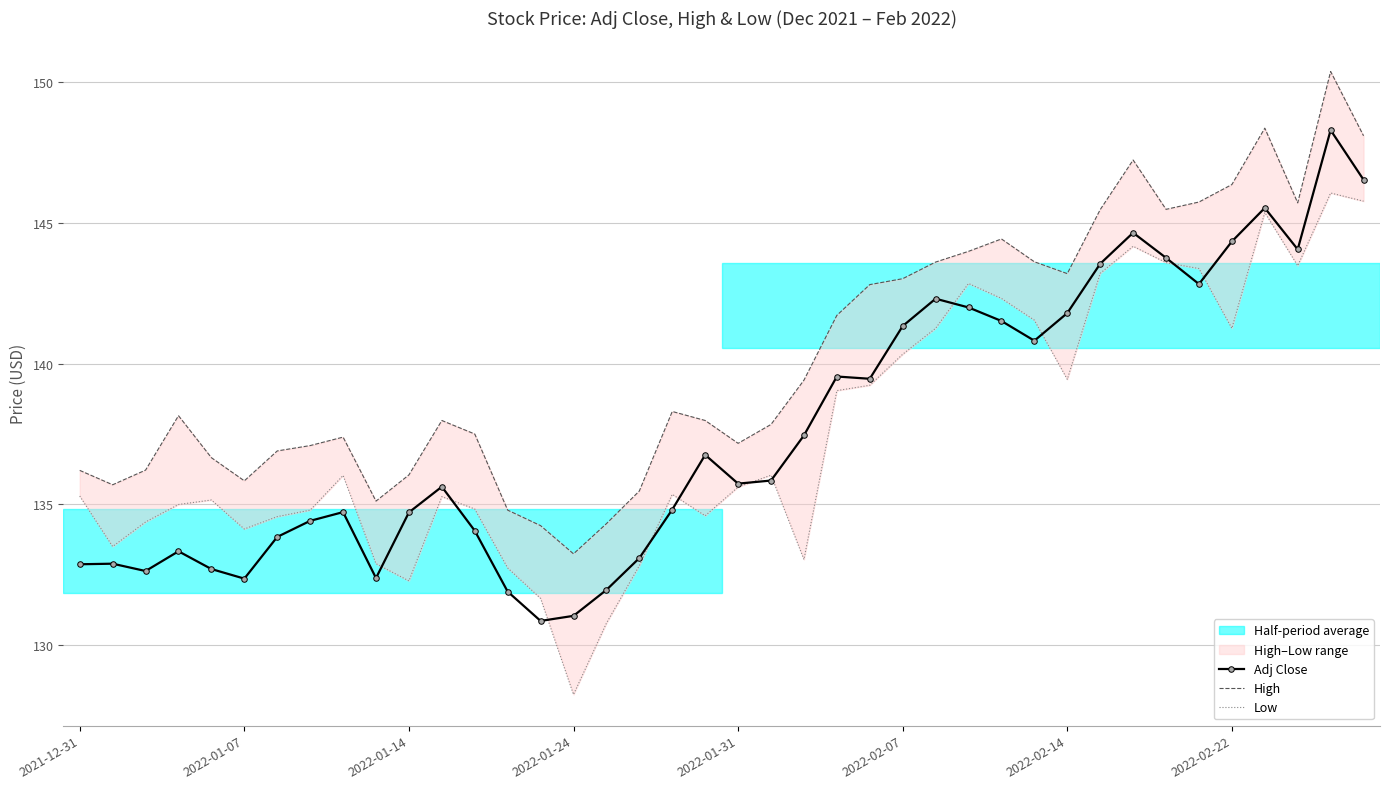

True or false: Adj Close has a value of 84.3 at 22.

False